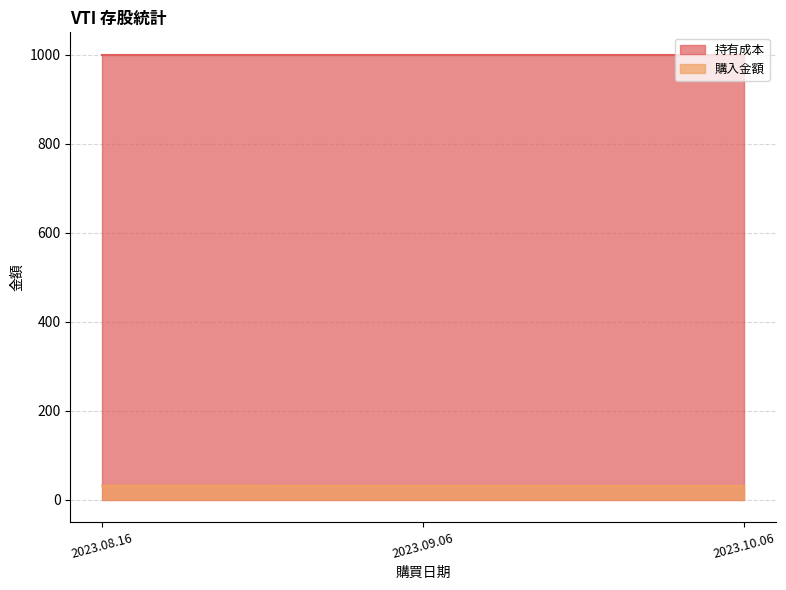

What is the minimum value shown in the chart?

31.0